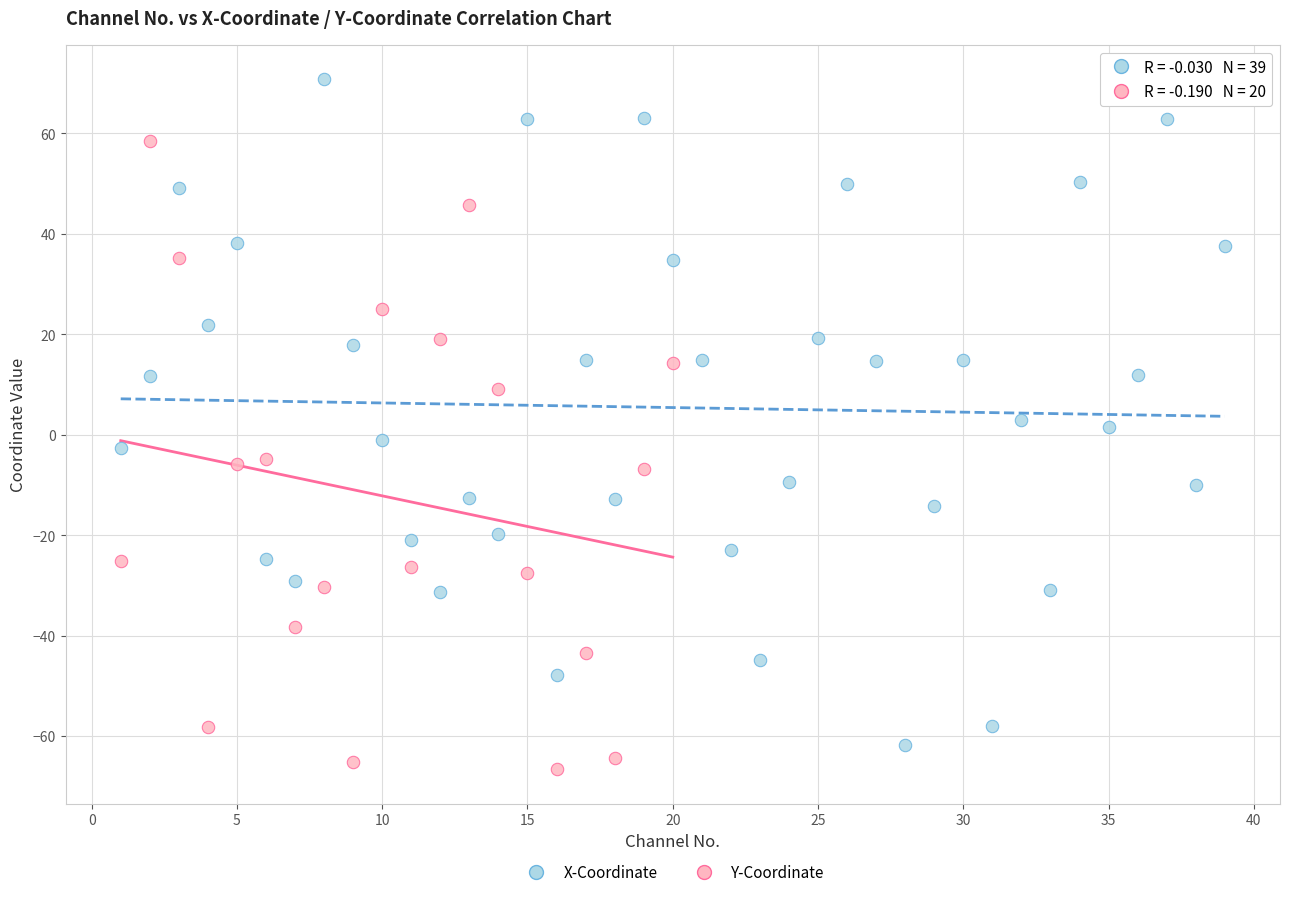

Which series contains the highest Y value?

X-Coordinate